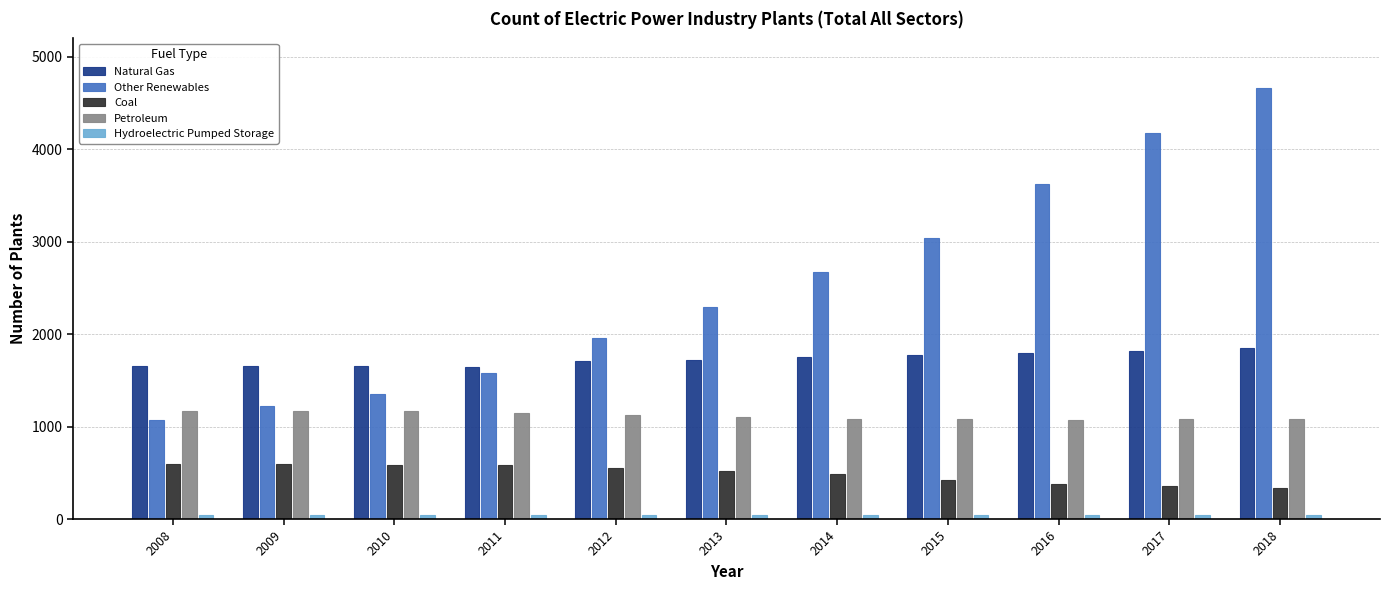

What is the highest value of the Natural Gas series?

1854